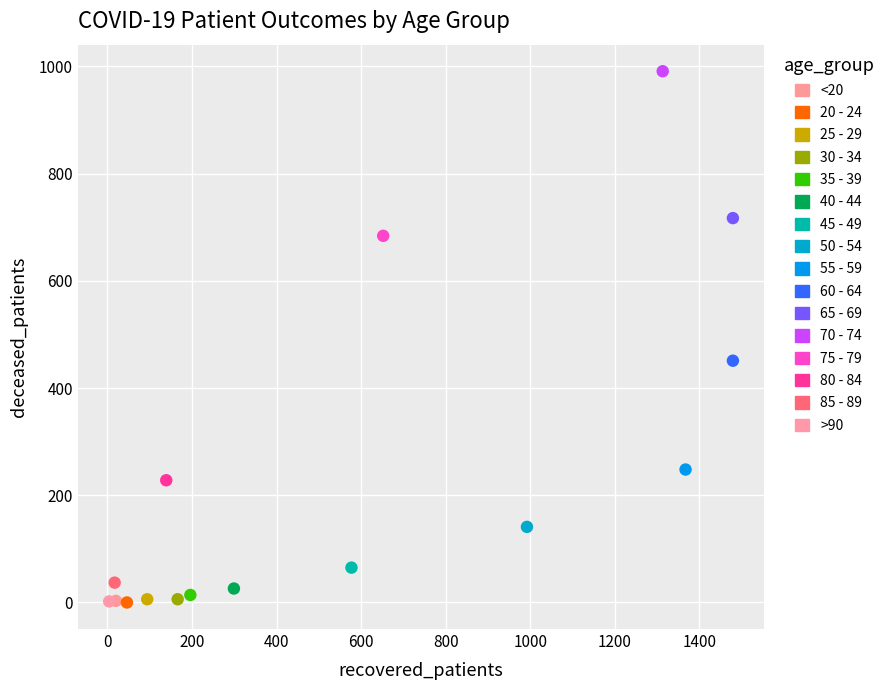

What are all the series names shown in the legend?

<20, 20 - 24, 25 - 29, 30 - 34, 35 - 39, 40 - 44, 45 - 49, 50 - 54, 55 - 59, 60 - 64, 65 - 69, 70 - 74, 75 - 79, 80 - 84, 85 - 89, >90